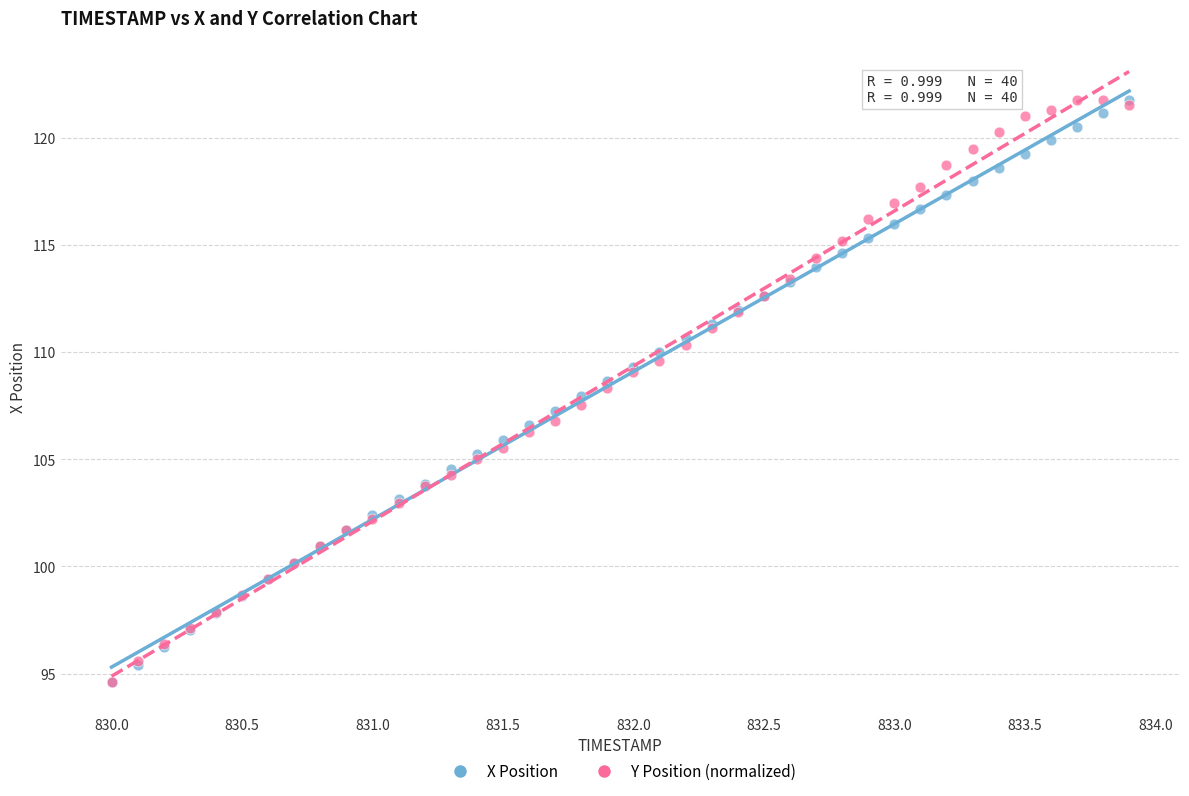

What are all the series names shown in the legend?

X Position, Y Position (normalized)